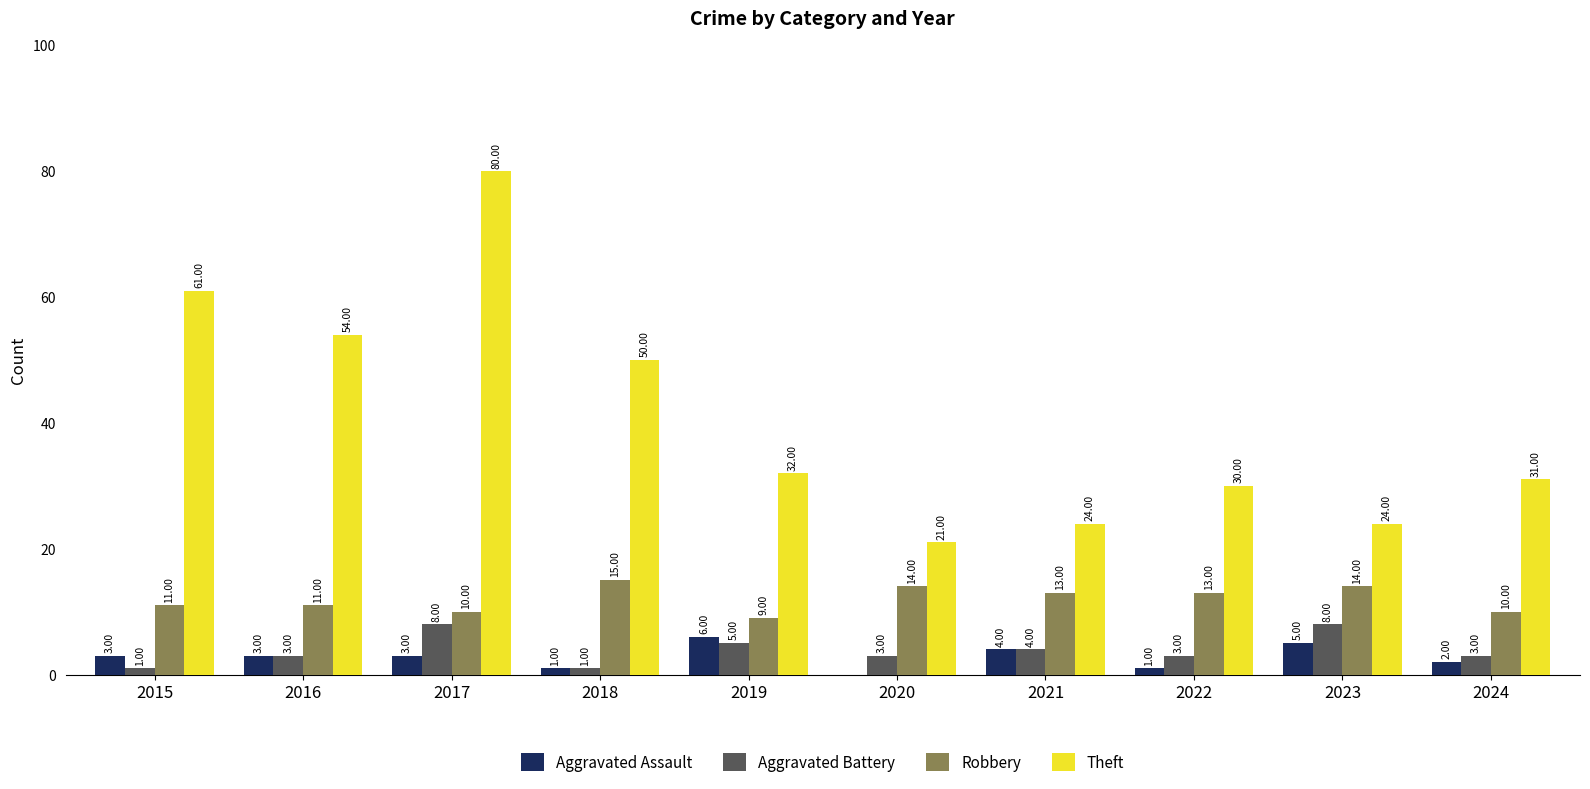

Reading left to right, what are all the values shown in this chart?

Aggravated Assault: 2015=3	2016=3	2017=3	2018=1	2019=6	2020=0	2021=4	2022=1	2023=5	2024=2
Aggravated Battery: 2015=1	2016=3	2017=8	2018=1	2019=5	2020=3	2021=4	2022=3	2023=8	2024=3
Robbery: 2015=11	2016=11	2017=10	2018=15	2019=9	2020=14	2021=13	2022=13	2023=14	2024=10
Theft: 2015=61	2016=54	2017=80	2018=50	2019=32	2020=21	2021=24	2022=30	2023=24	2024=31